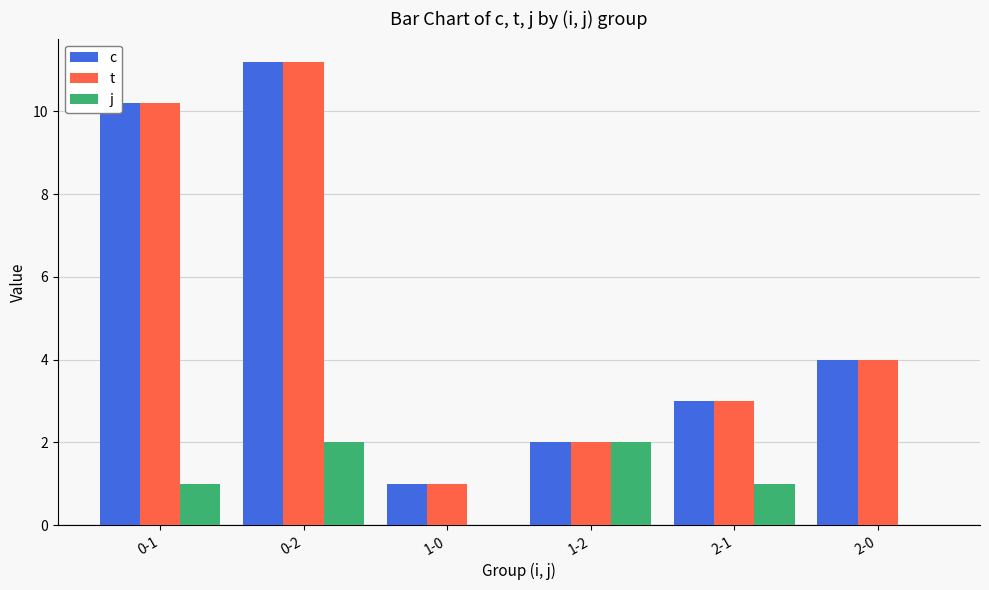

What is the sum of all c values?

31.4